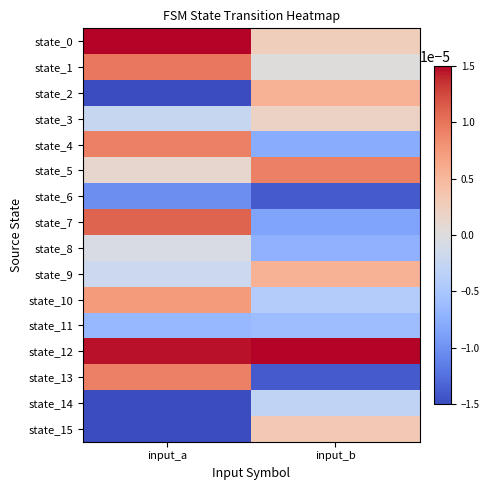

List the series in order of their peak value, lowest first.

state_6, state_11, state_14, state_8, state_3, state_15, state_2, state_9, state_10, state_4, state_5, state_13, state_1, state_7, state_0, state_12